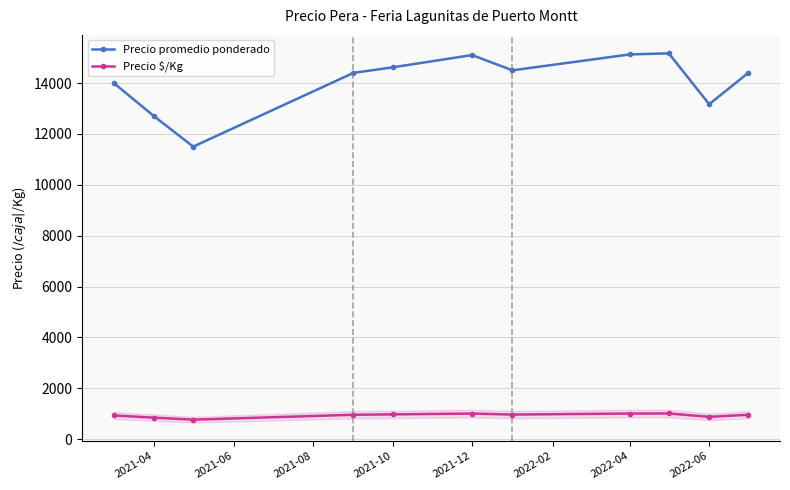

True or false: Precio $/Kg has more than 1 interior local peaks.

True